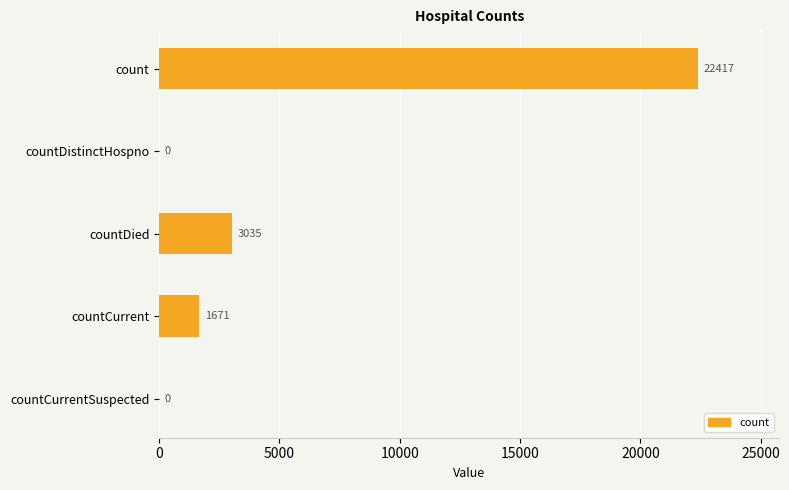

Is it true that the value at countDistinctHospno is 0?

True